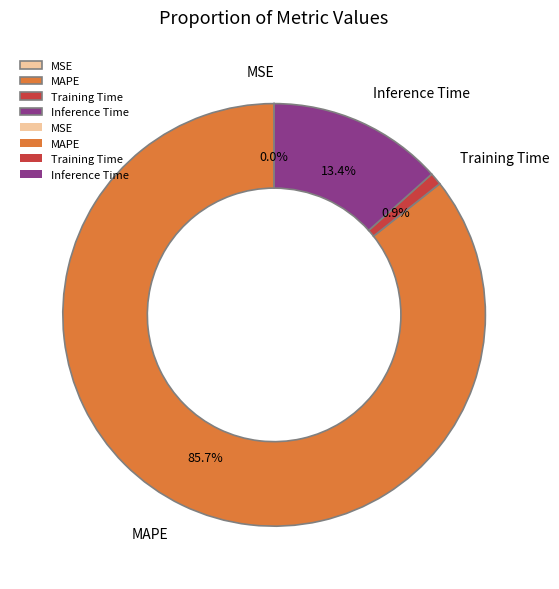

Is the sum of Training Time and MAPE greater than half?

Yes